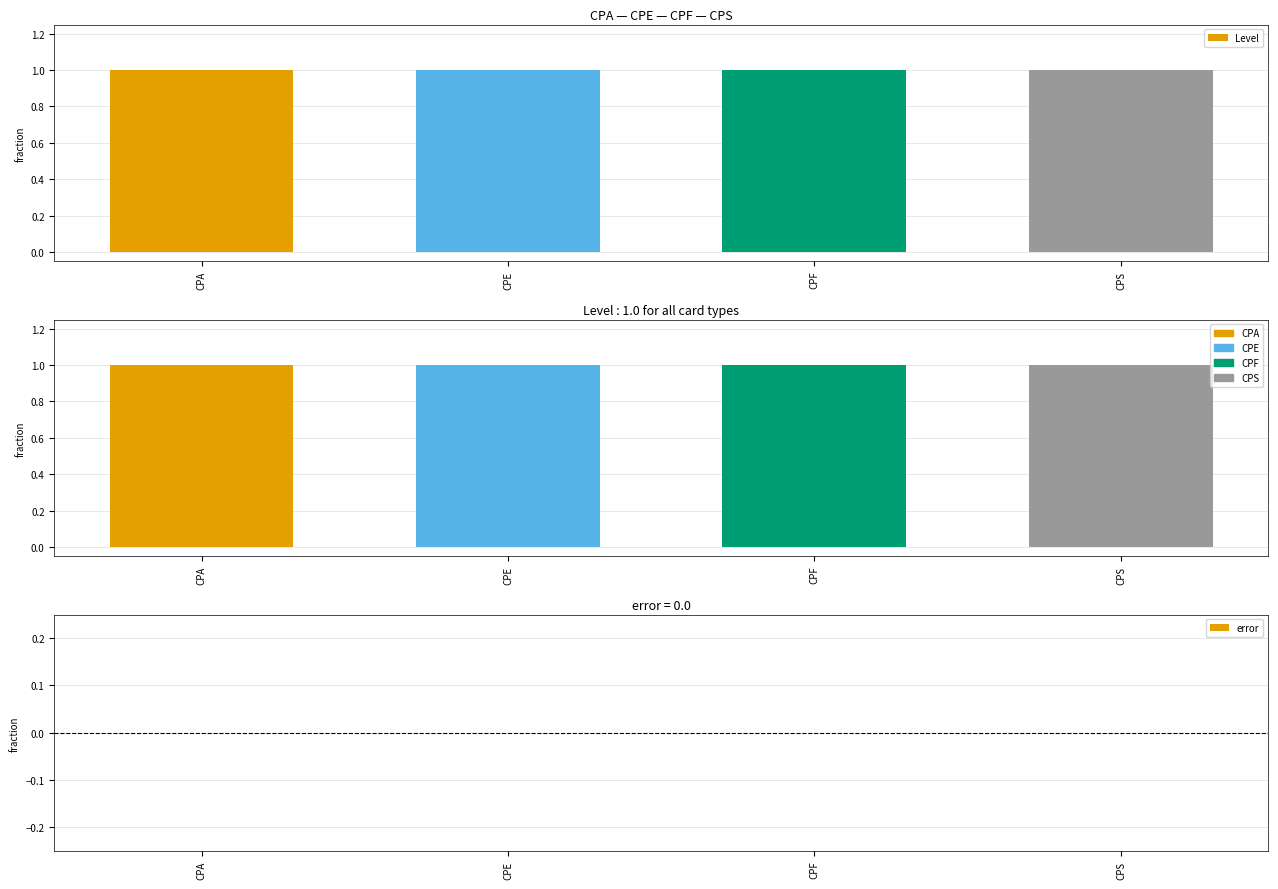

What is the total value across all series at CPE?

1